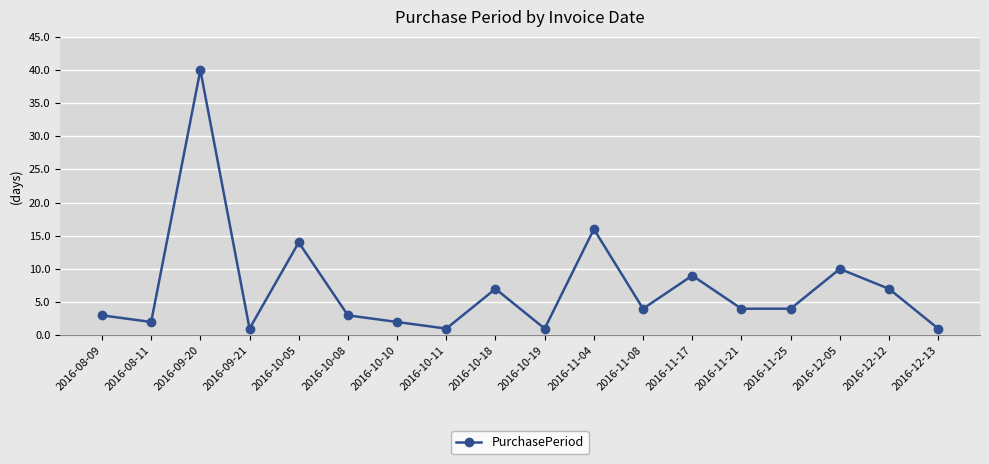

Which label corresponds to the largest value in the chart?

2016-09-20